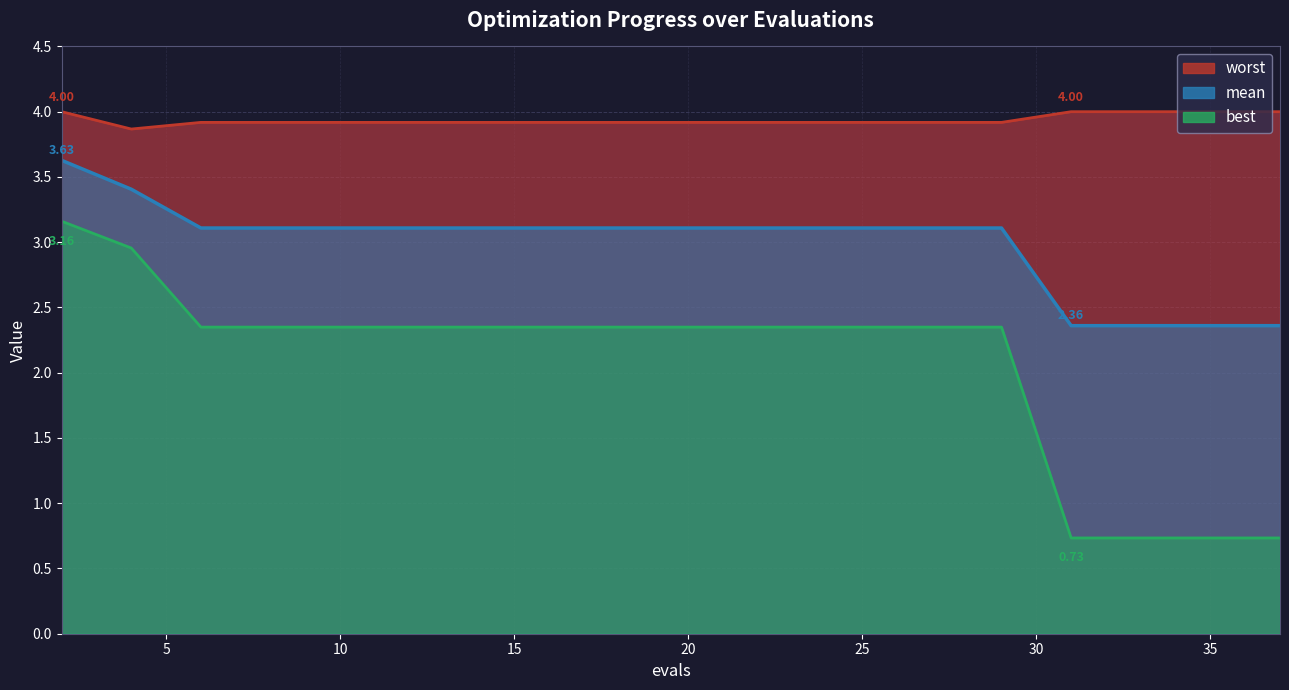

What is the difference between the second highest and second lowest values in the best series?

2.2